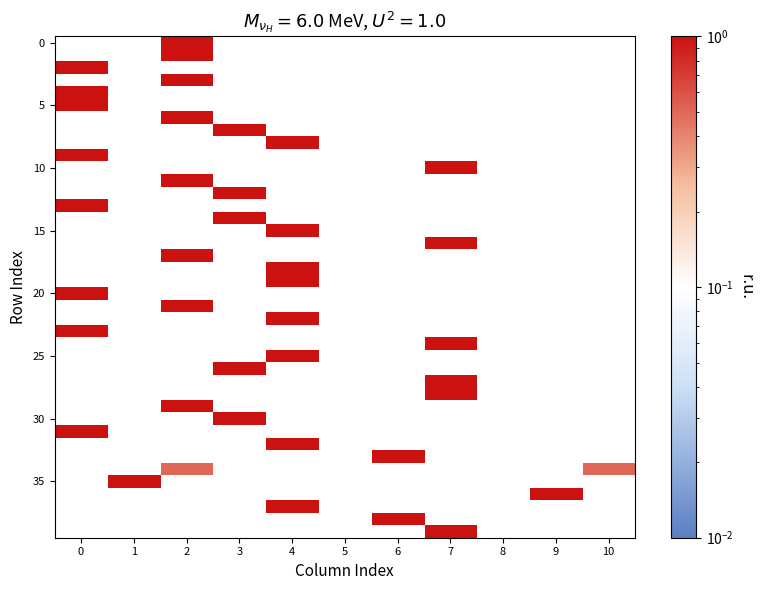

The value of 25 at 4 is 1.8. True or false?

False